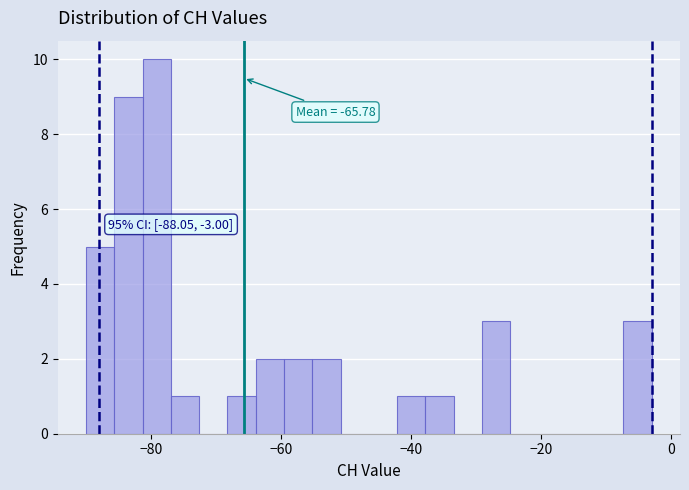

Around what value on the x-axis is the tallest bar? Give the approximate position of its centre, as read against the axis.

-80